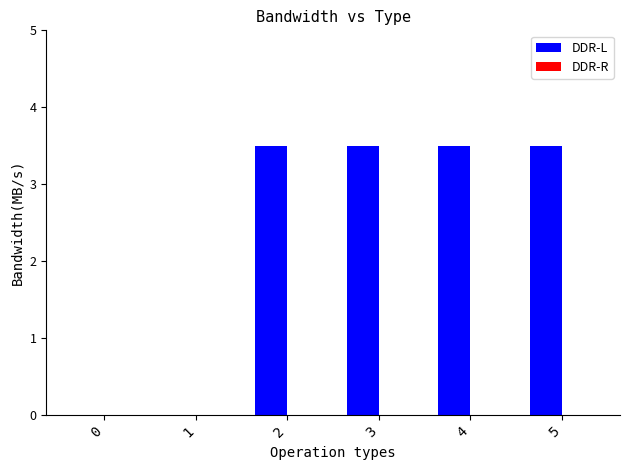

How many distinct data groups are displayed?

1